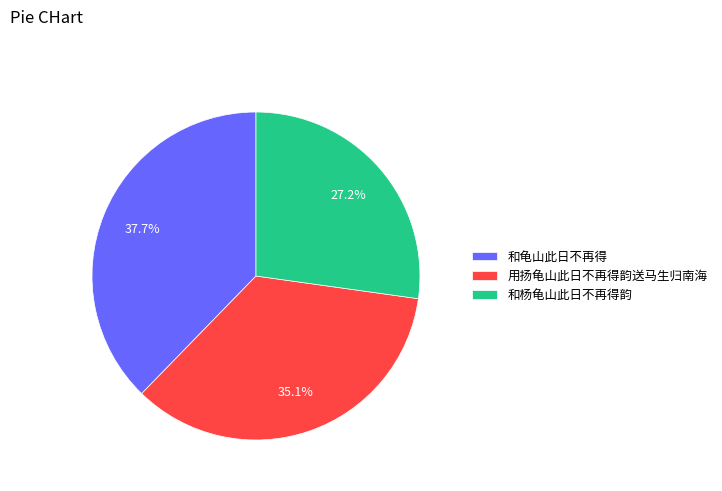

Count the number of slices in the pie.

3